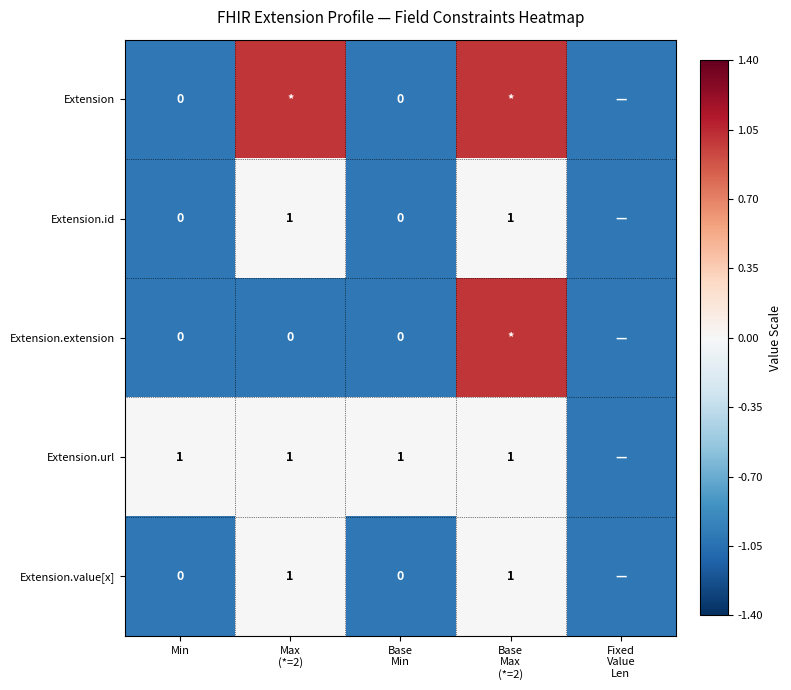

What is the difference between the Extension.value[x] values at Base Min and Max (*=2)?

1